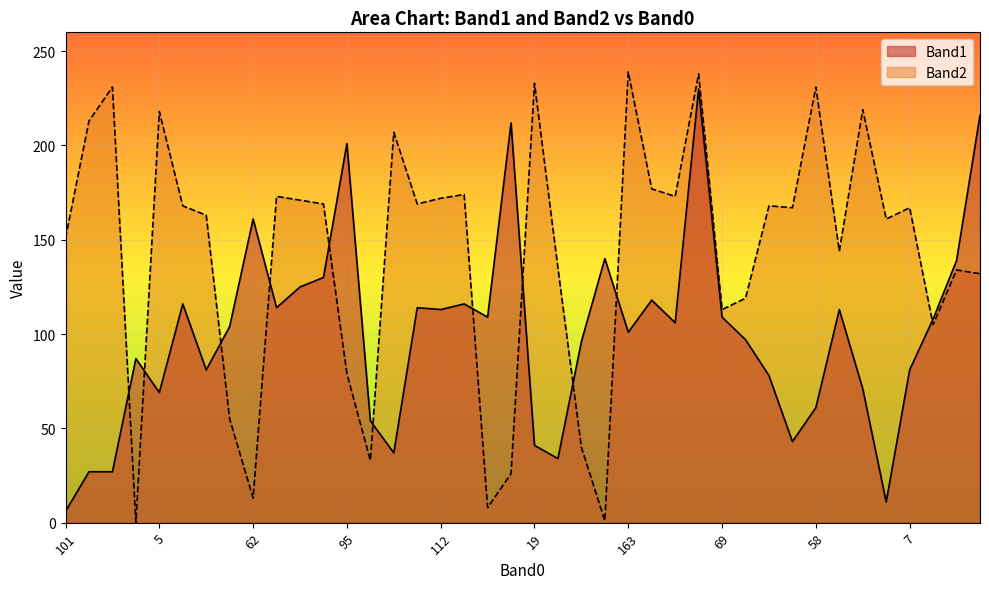

What is the difference between the Band1 values at 61 and 214?

114